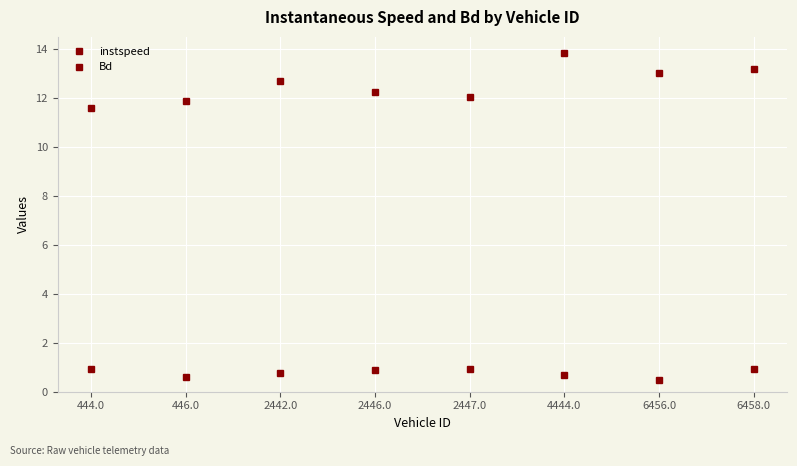

Reading right to left, extract all data points from this chart.

instspeed: 6458.0=13.2	6456.0=13.0	4444.0=13.8	2447.0=12.0	2446.0=12.2	2442.0=12.7	446.0=11.9	444.0=11.6
Bd: 6458.0=0.9	6456.0=0.5	4444.0=0.7	2447.0=0.9	2446.0=0.9	2442.0=0.8	446.0=0.6	444.0=0.9